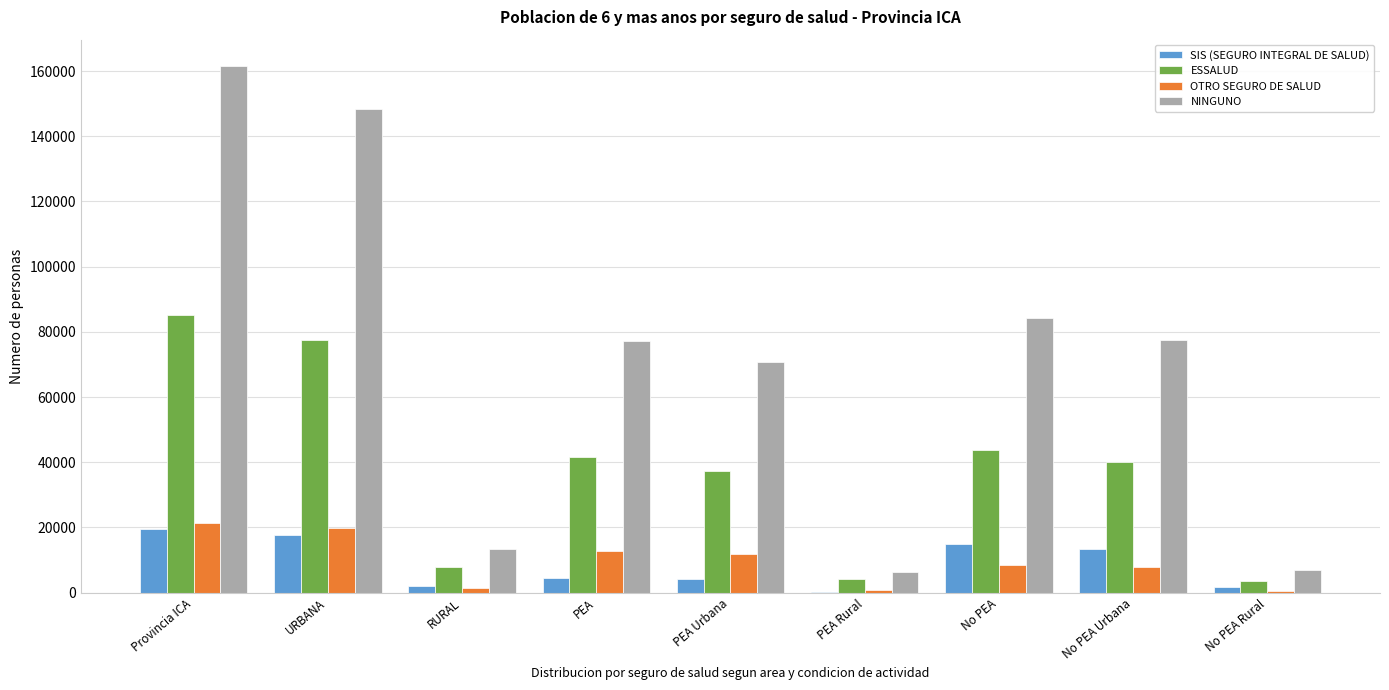

Is it true that NINGUNO equals 13302 at RURAL?

True